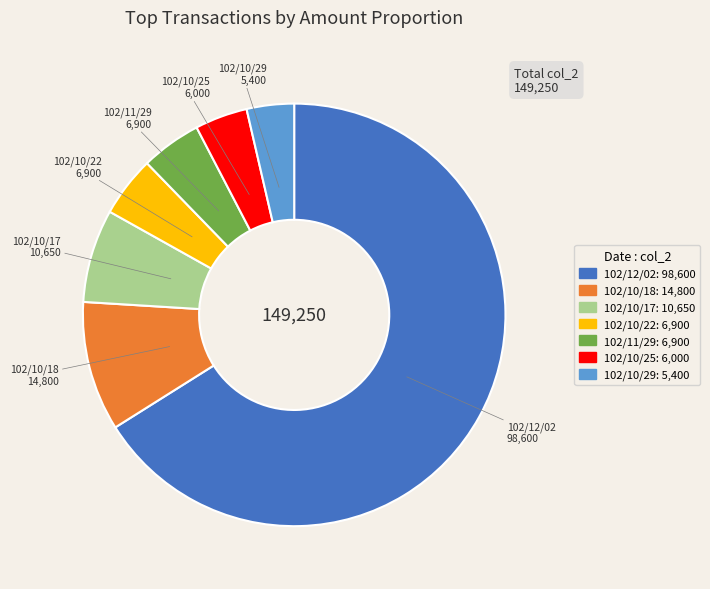

Does any single category account for the majority?

Yes